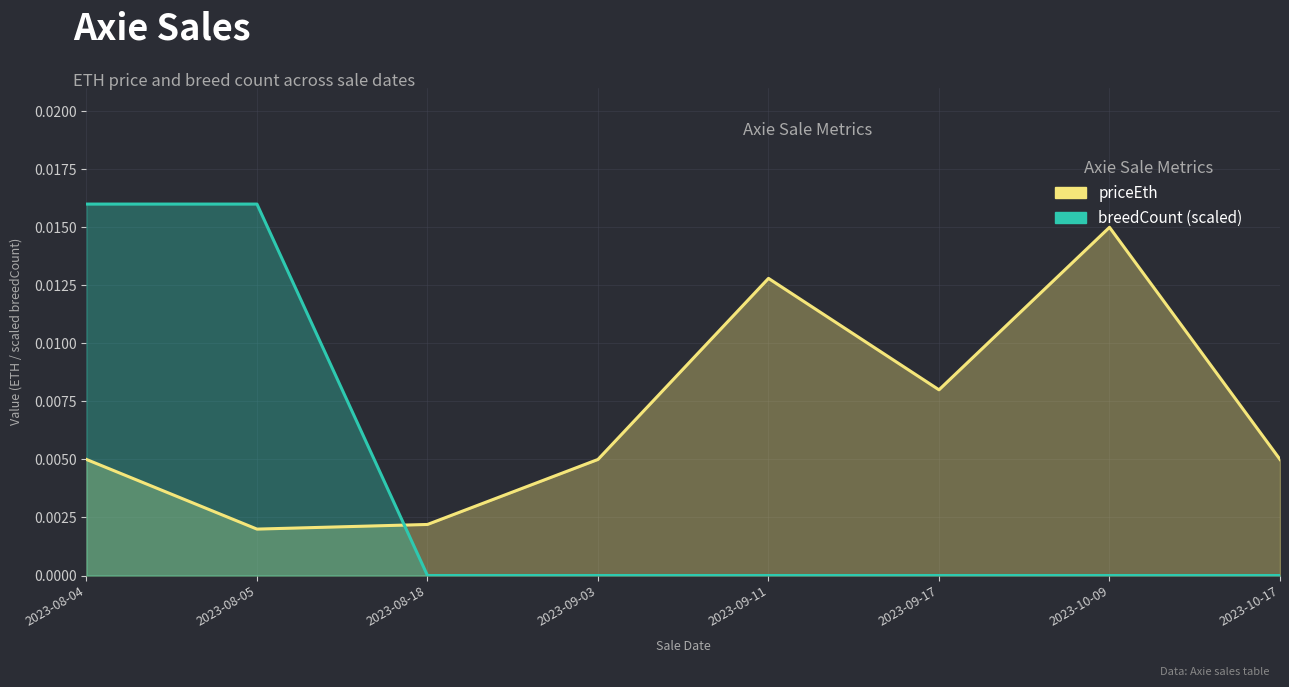

At which label does breedCount reach its peak?

2023-08-04